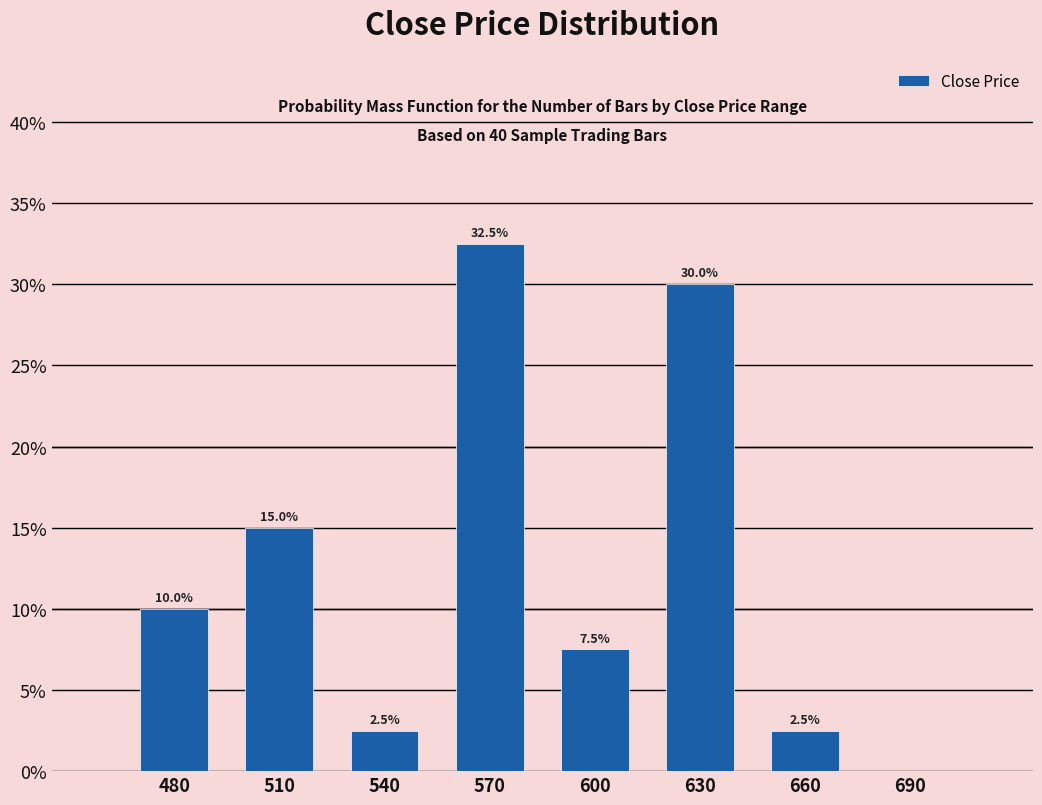

Reading right to left, what are all the values shown in this chart?

690=0.0	660=2.5	630=30.0	600=7.5	570=32.5	540=2.5	510=15.0	480=10.0